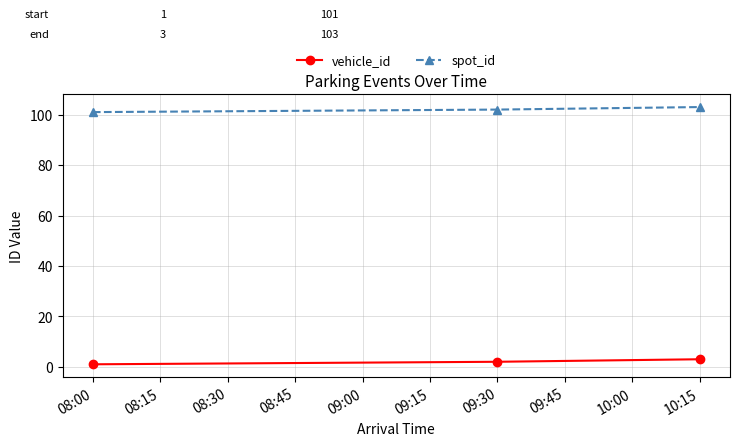

How many lines are shown in the chart?

2